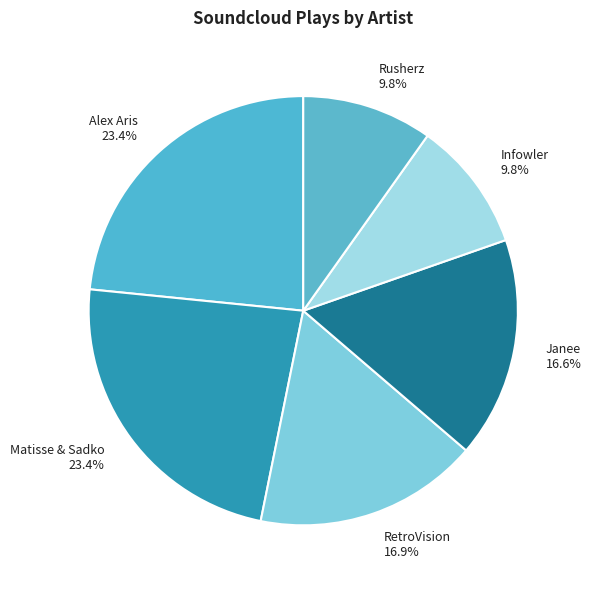

Is there a majority slice in this chart?

No